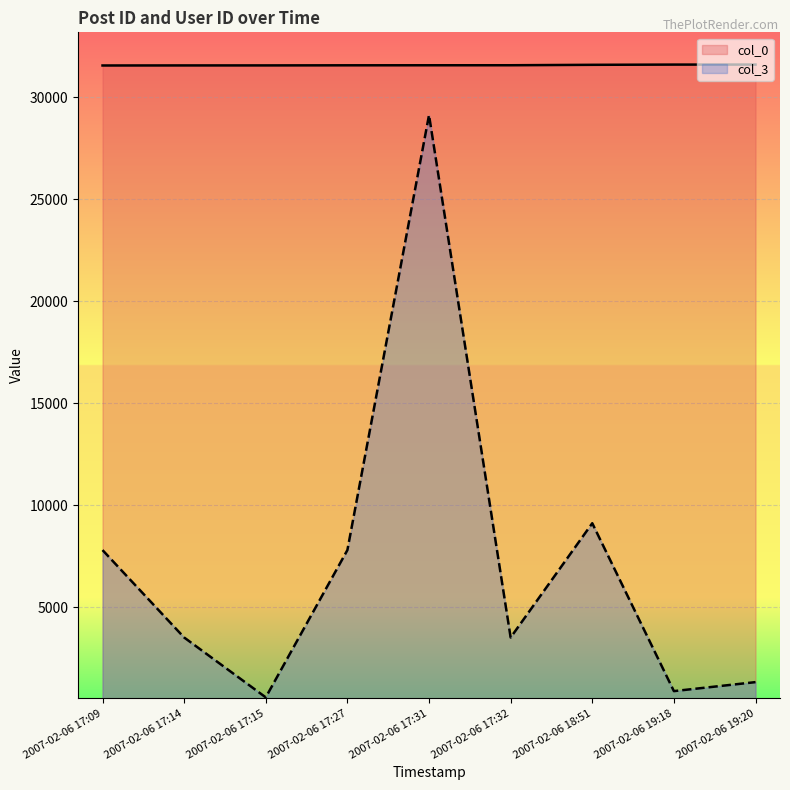

At how many categories does at least one series exceed 30765?

9